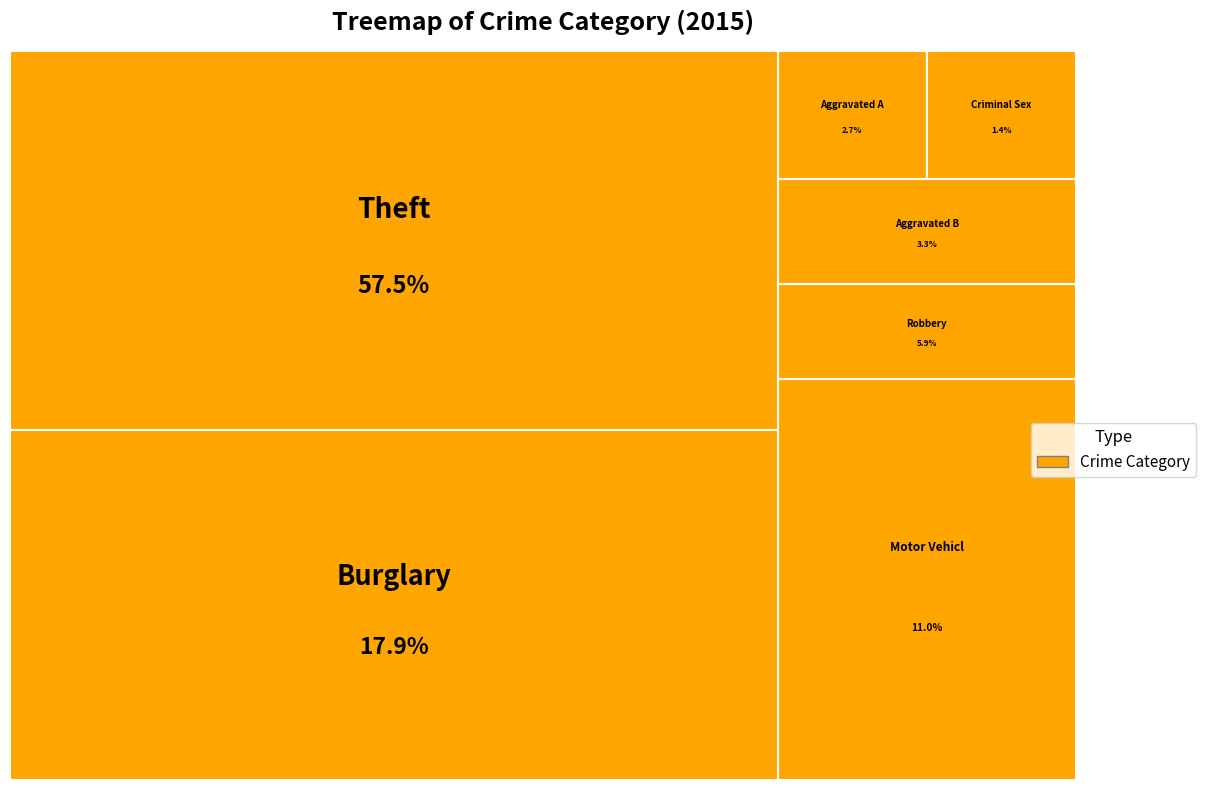

Combined, do Burglary and Aggravated Battery account for over 50%?

No